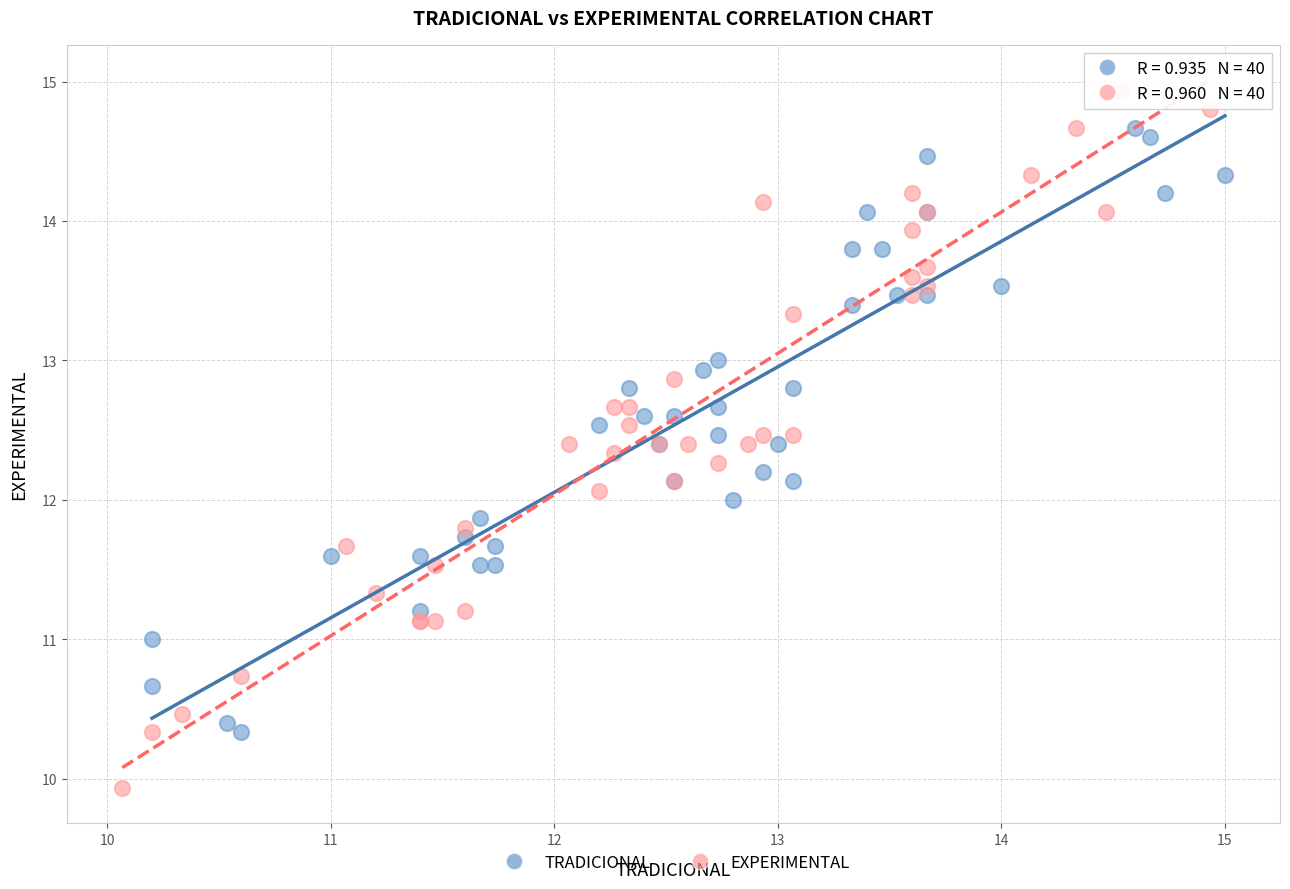

What are all the series names shown in the legend?

TRADICIONAL, EXPERIMENTAL